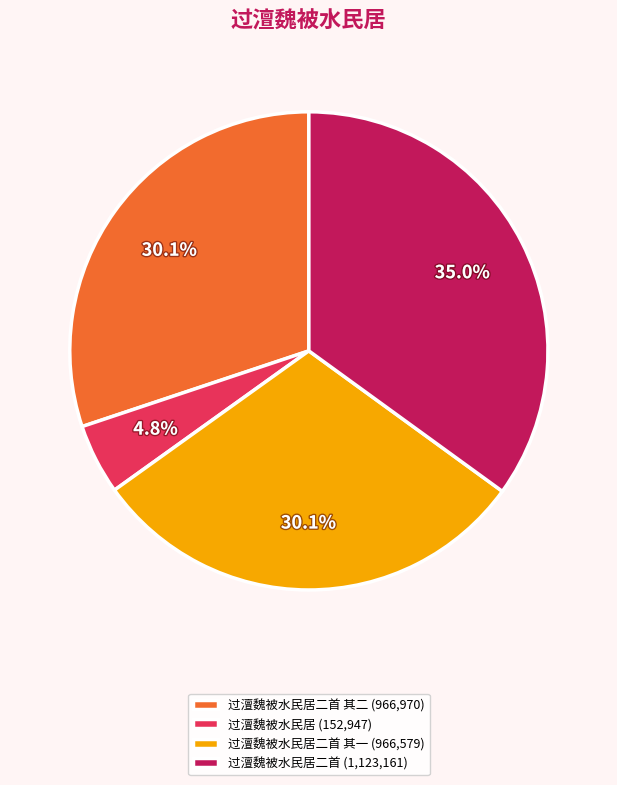

Which has a higher value, 过澶魏被水民居 (152,947) or 过澶魏被水民居二首 (1,123,161)?

过澶魏被水民居二首 (1,123,161)